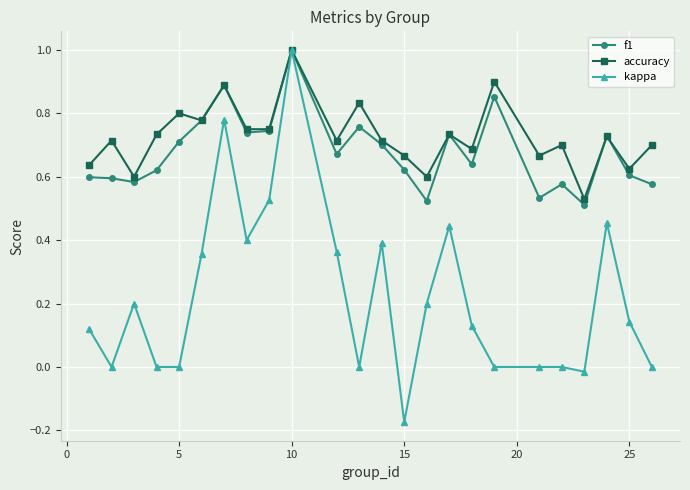

Which series has the widest spread of values?

kappa